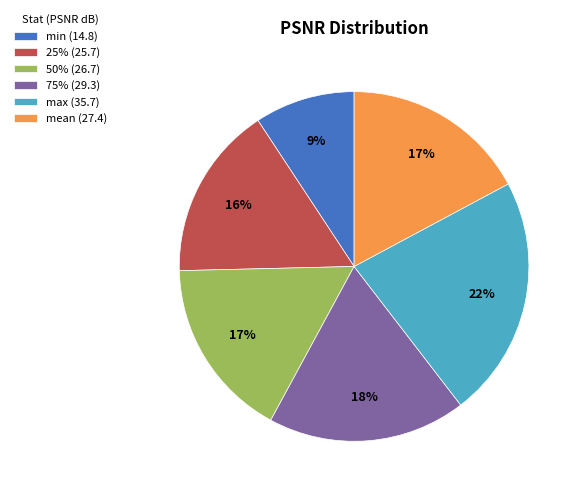

What percentage is the min slice, to the nearest percent?

9%